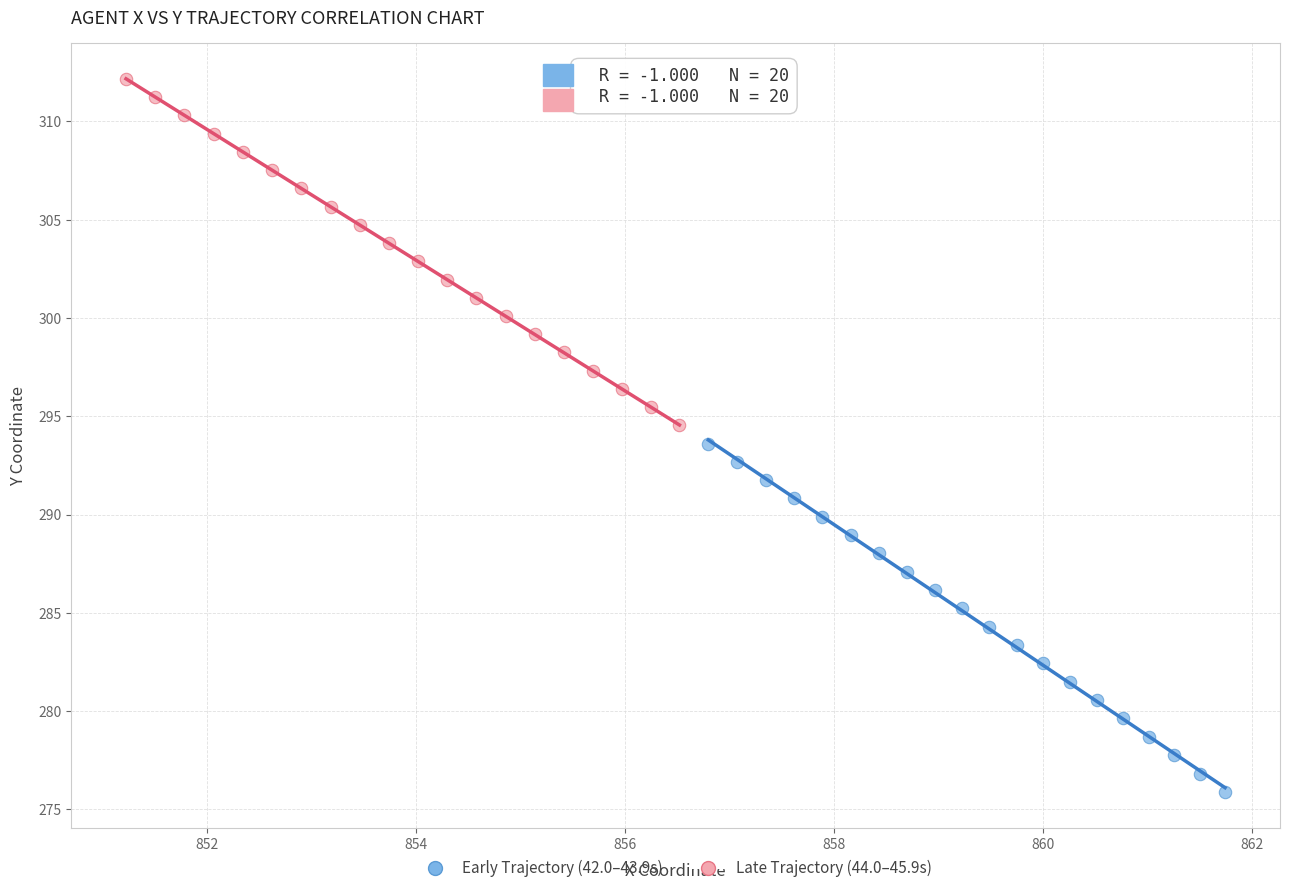

Which series contains the highest Y value?

Late Trajectory (44.0–45.9s)